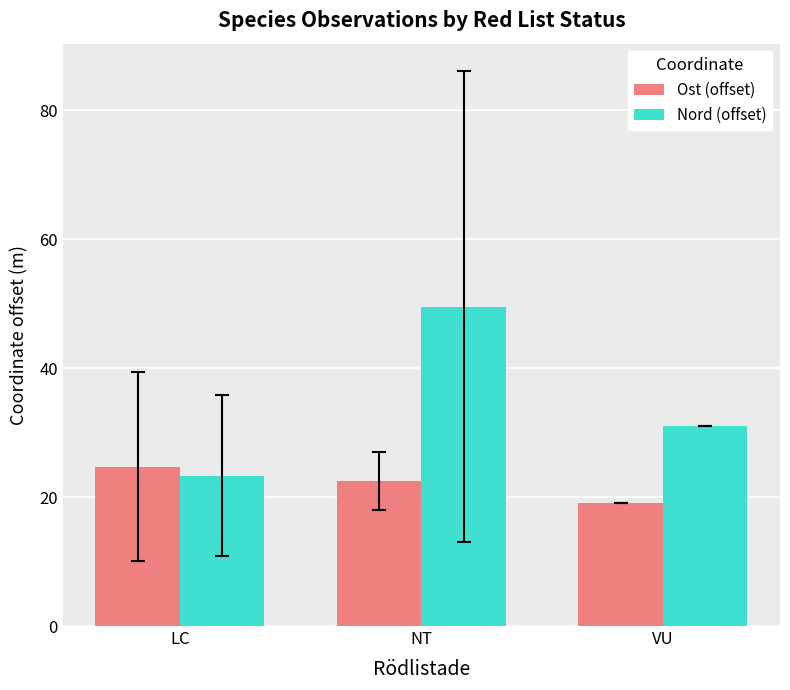

Is the value of Ost (offset) at NT greater than the value of Nord (offset) at LC?

No